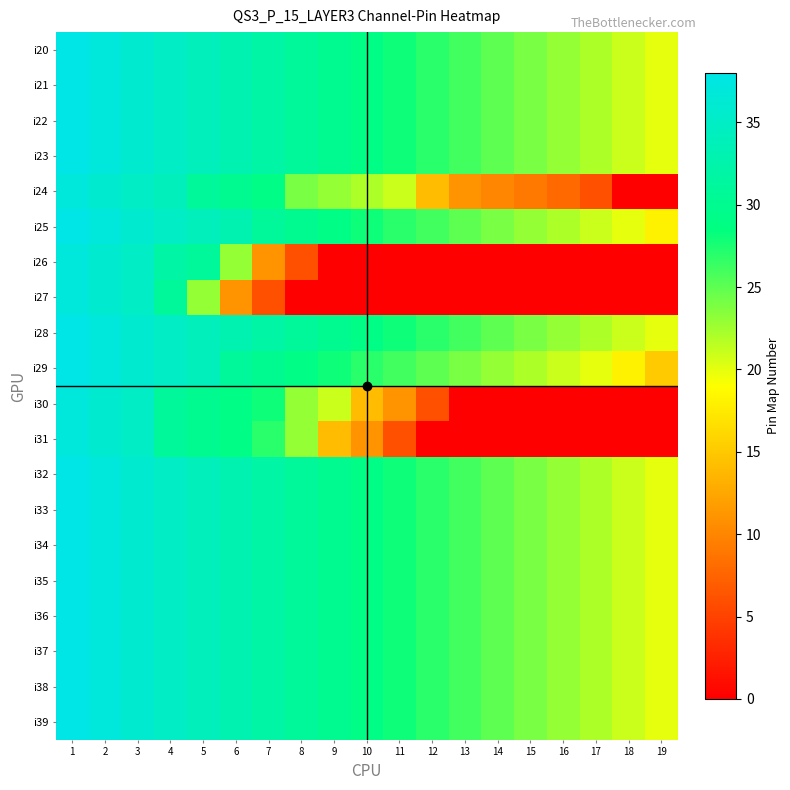

What is the spread (max minus min) of values at 4?

4